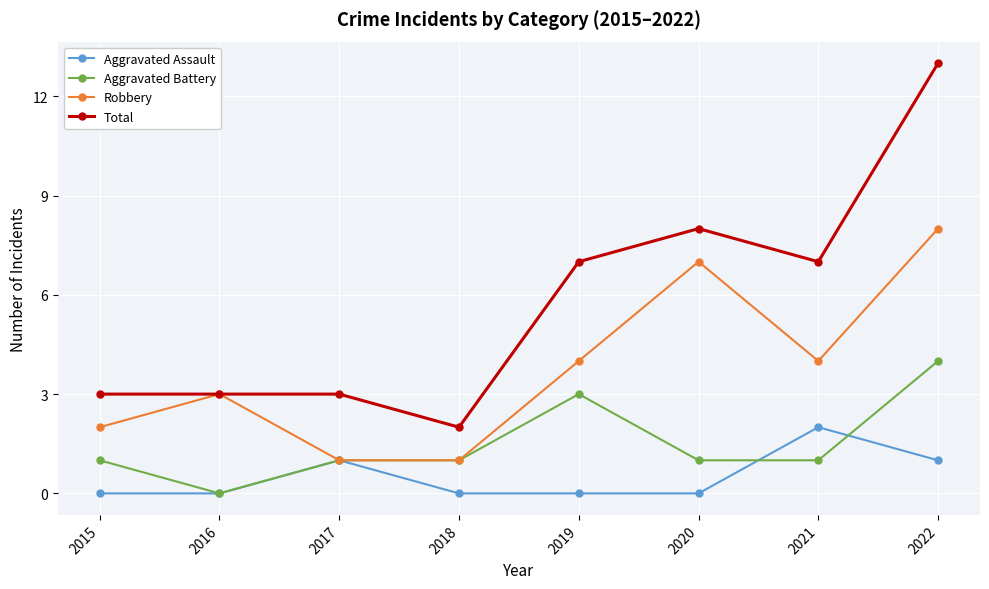

Between 2020 and 2021, which series saw the biggest shift?

Robbery